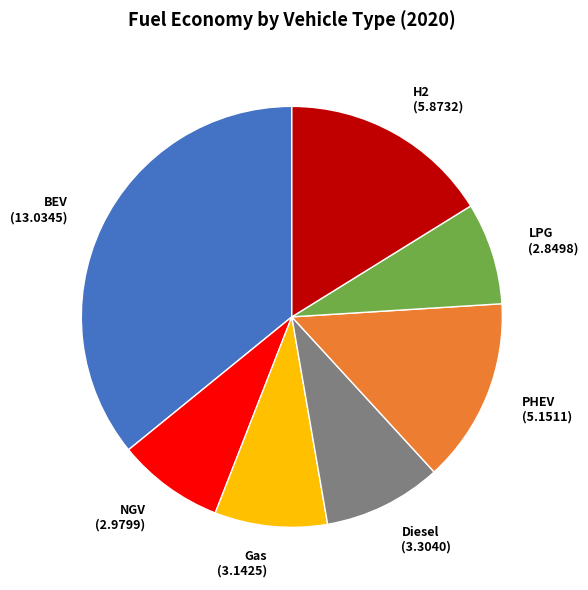

How many slices are in this pie chart?

7